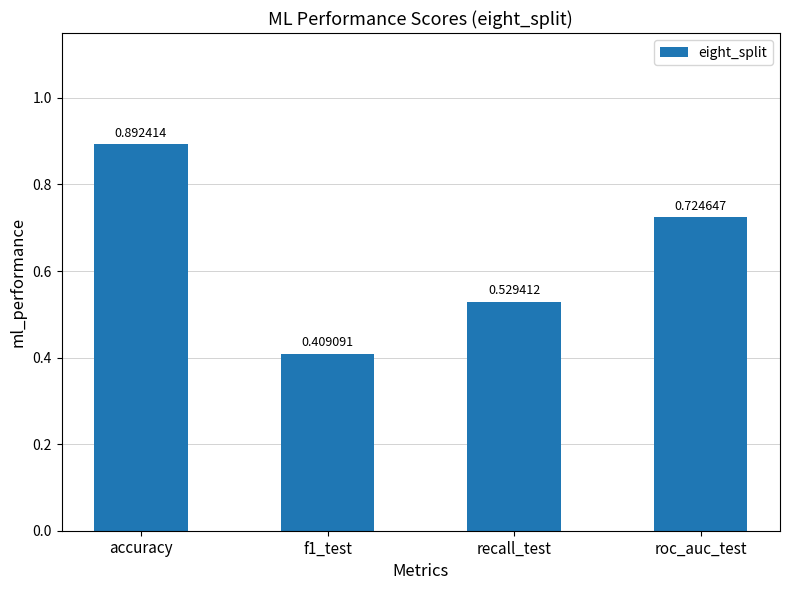

How many bars are there in total?

4